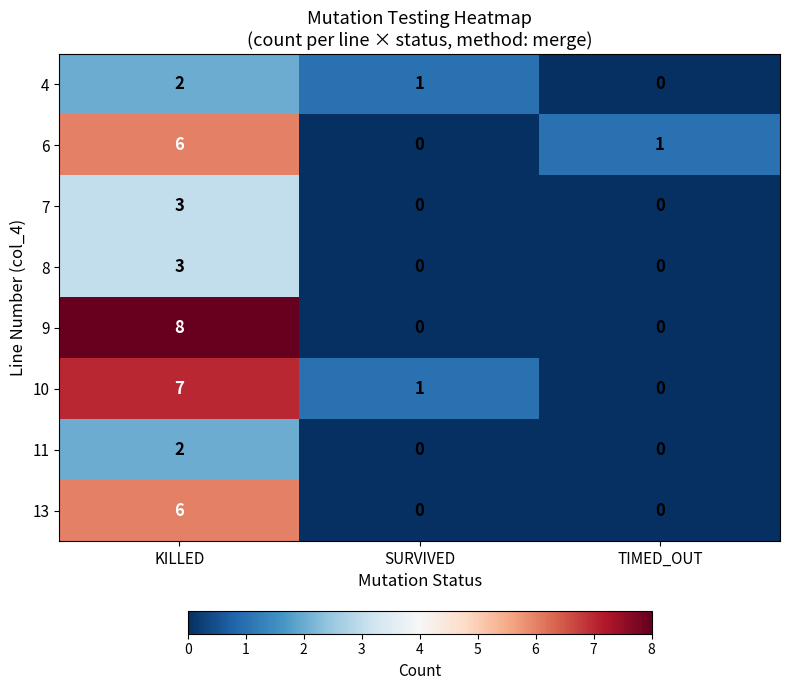

Reading left to right, what are all the values shown in this chart?

4: KILLED=2	SURVIVED=1	TIMED_OUT=0
6: KILLED=6	SURVIVED=0	TIMED_OUT=1
7: KILLED=3	SURVIVED=0	TIMED_OUT=0
8: KILLED=3	SURVIVED=0	TIMED_OUT=0
9: KILLED=8	SURVIVED=0	TIMED_OUT=0
10: KILLED=7	SURVIVED=1	TIMED_OUT=0
11: KILLED=2	SURVIVED=0	TIMED_OUT=0
13: KILLED=6	SURVIVED=0	TIMED_OUT=0